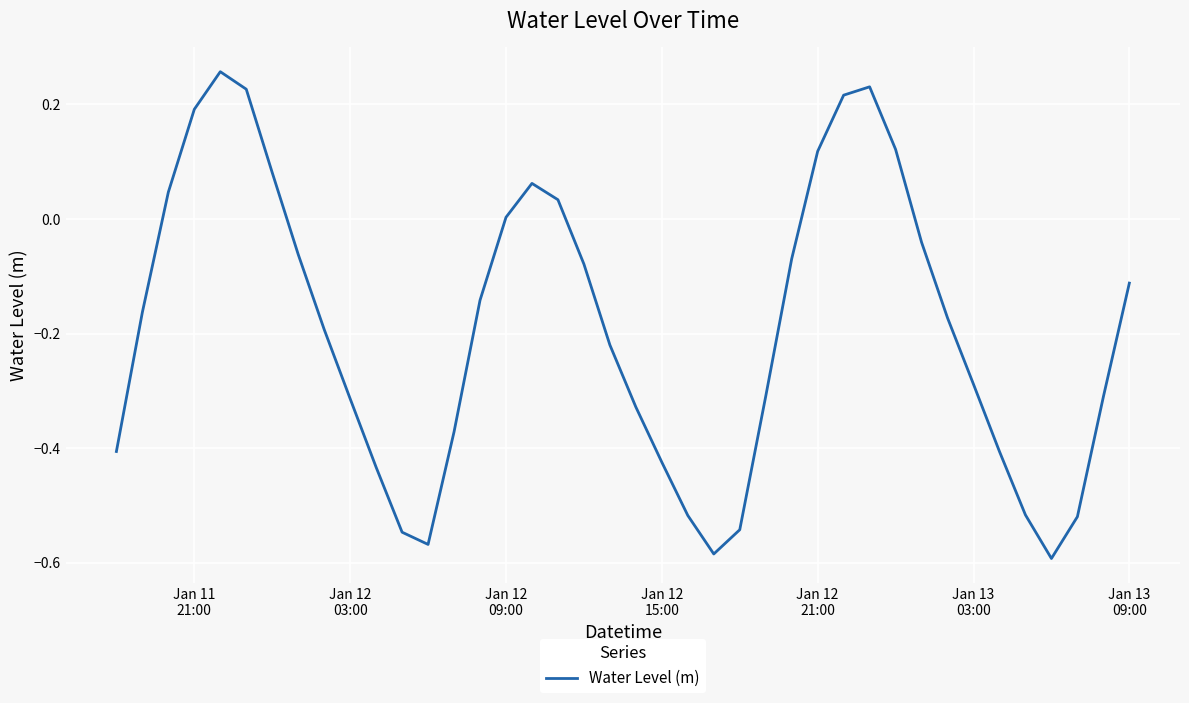

What is the difference between the maximum and minimum values?

0.8